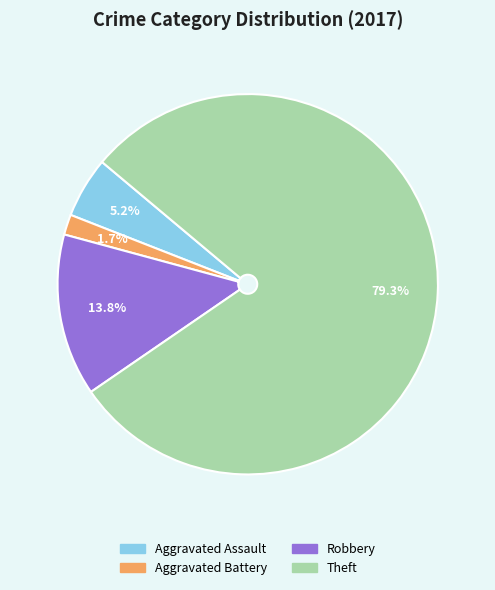

Is there a majority slice in this chart?

Yes